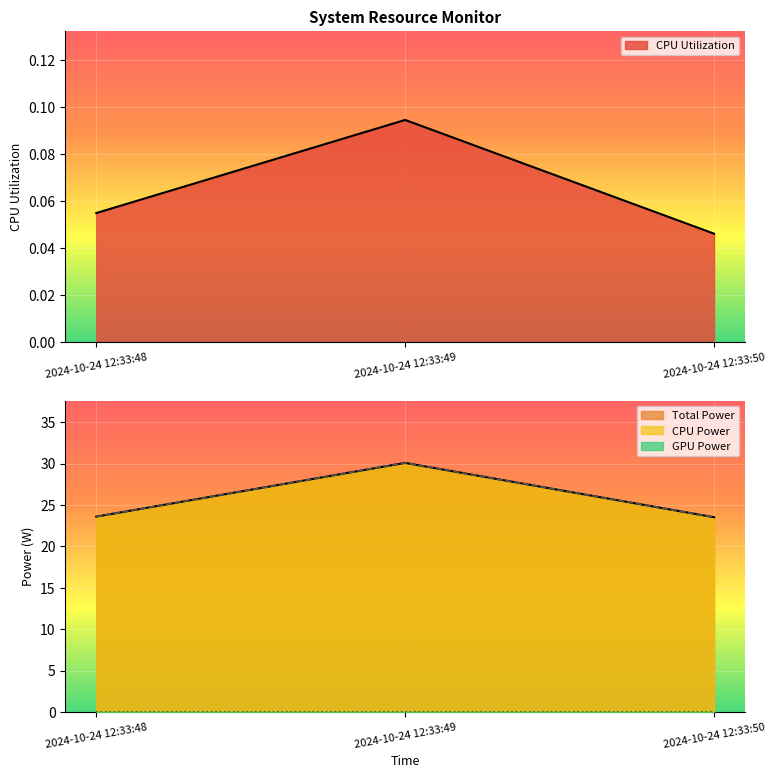

The CPU Utilization series shows 0.0 at 2024-10-24 12:33:50. True or false?

True